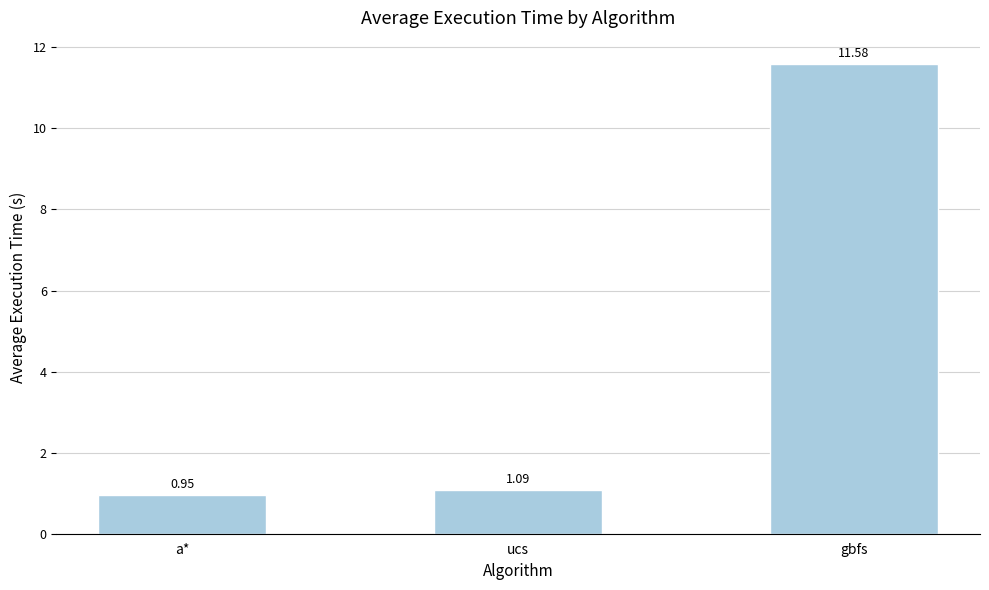

What is the value of the 3rd bar from the left?

11.6